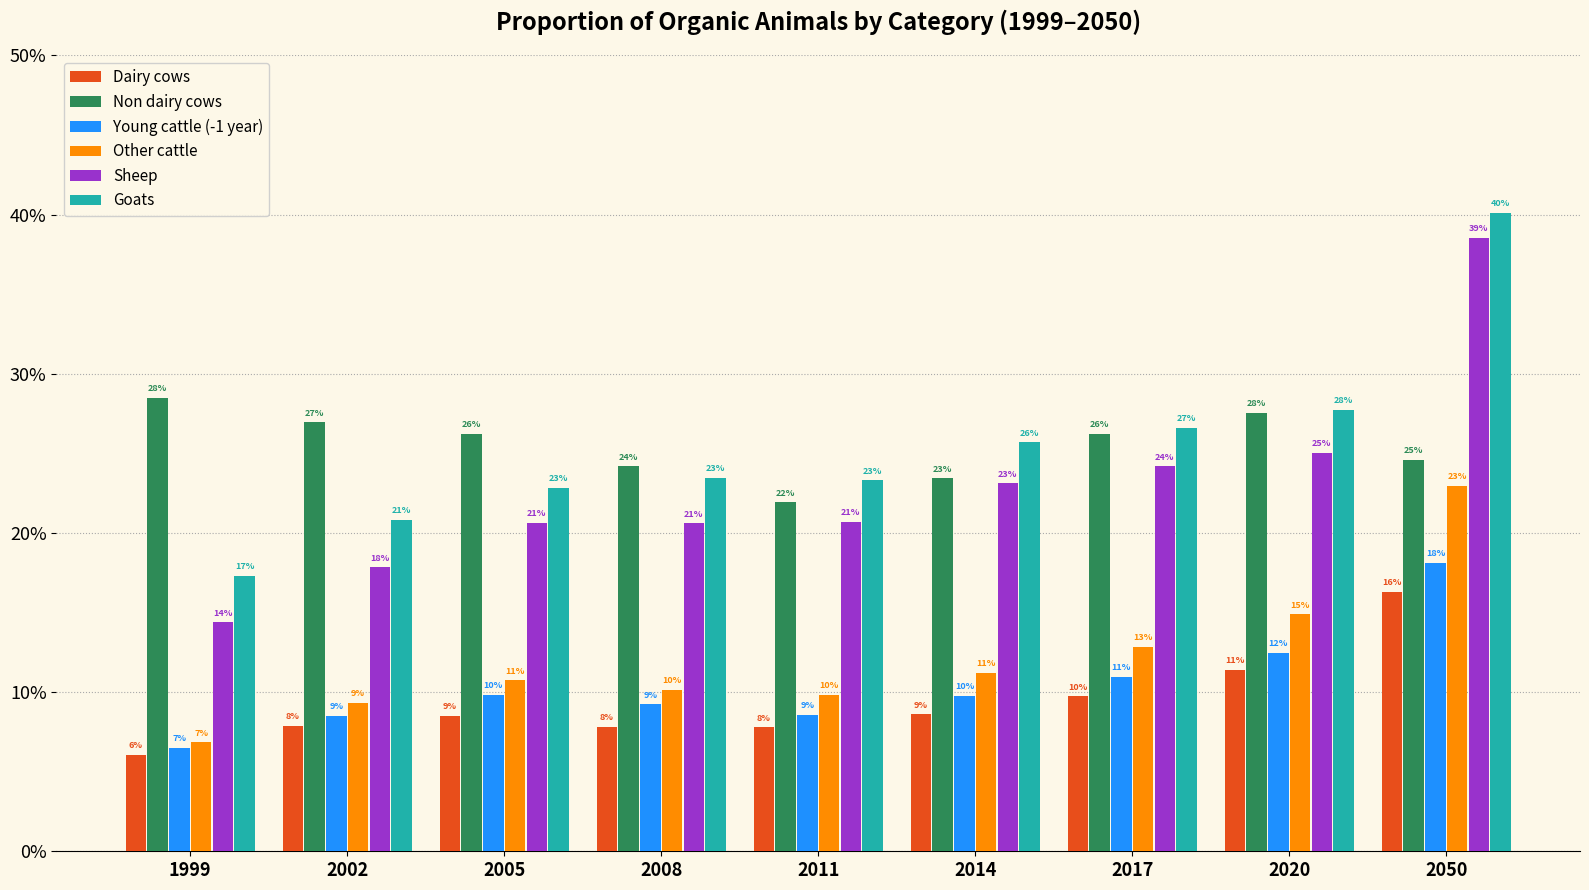

Does the chart contain any negative values?

No